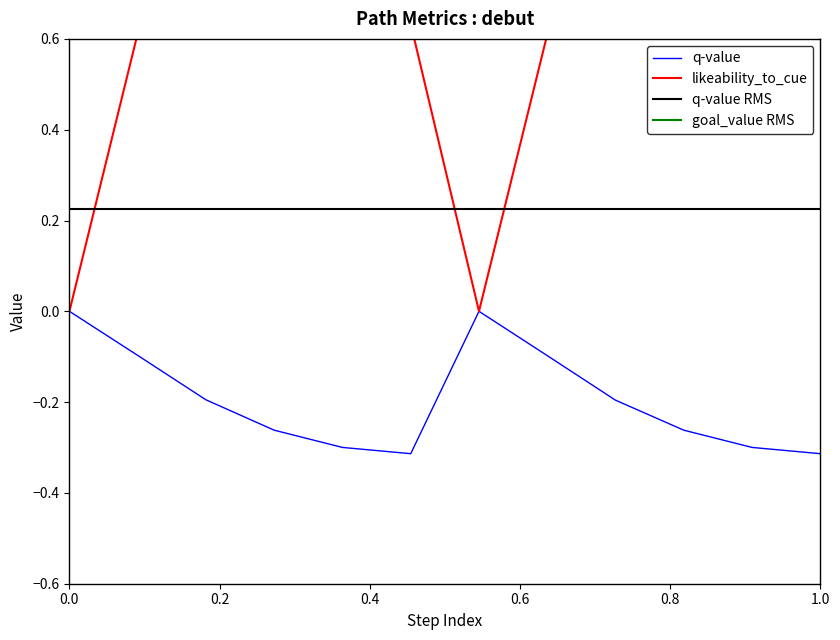

True or false: q-value has a value of 0.0 at 0.0.

True